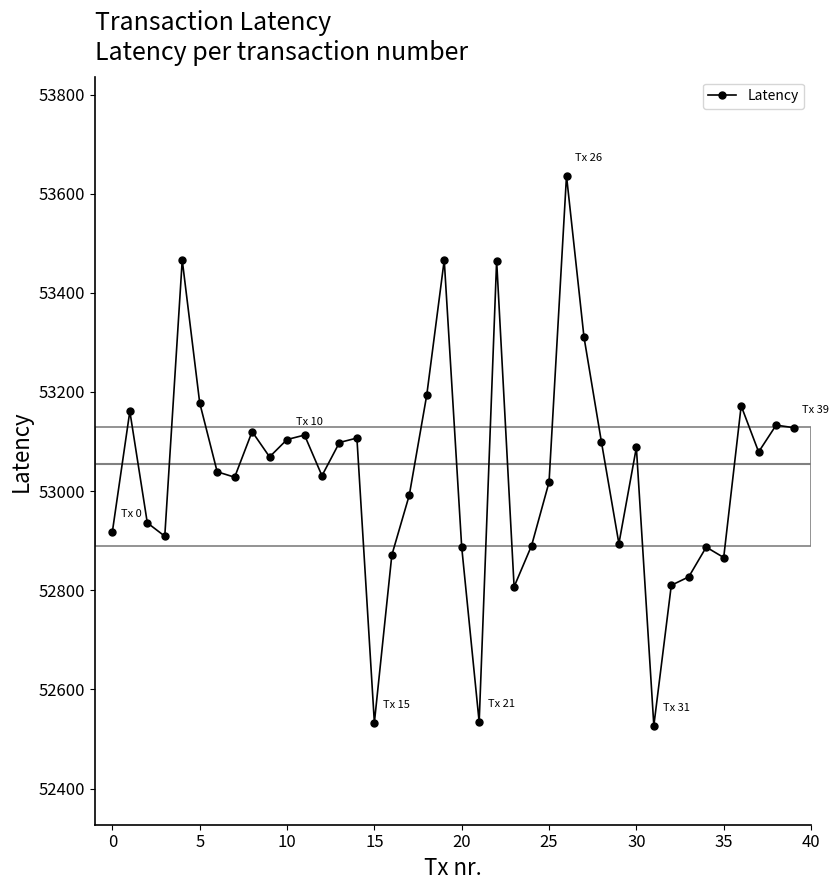

What is the difference between the maximum and second lowest values?

1103